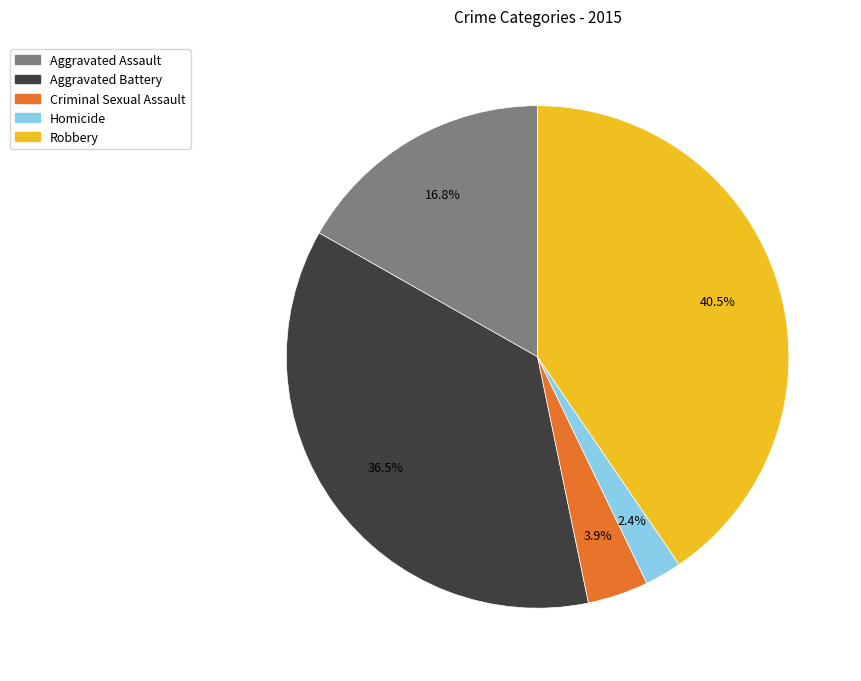

To the nearest percent, what is the average slice percentage?

20%